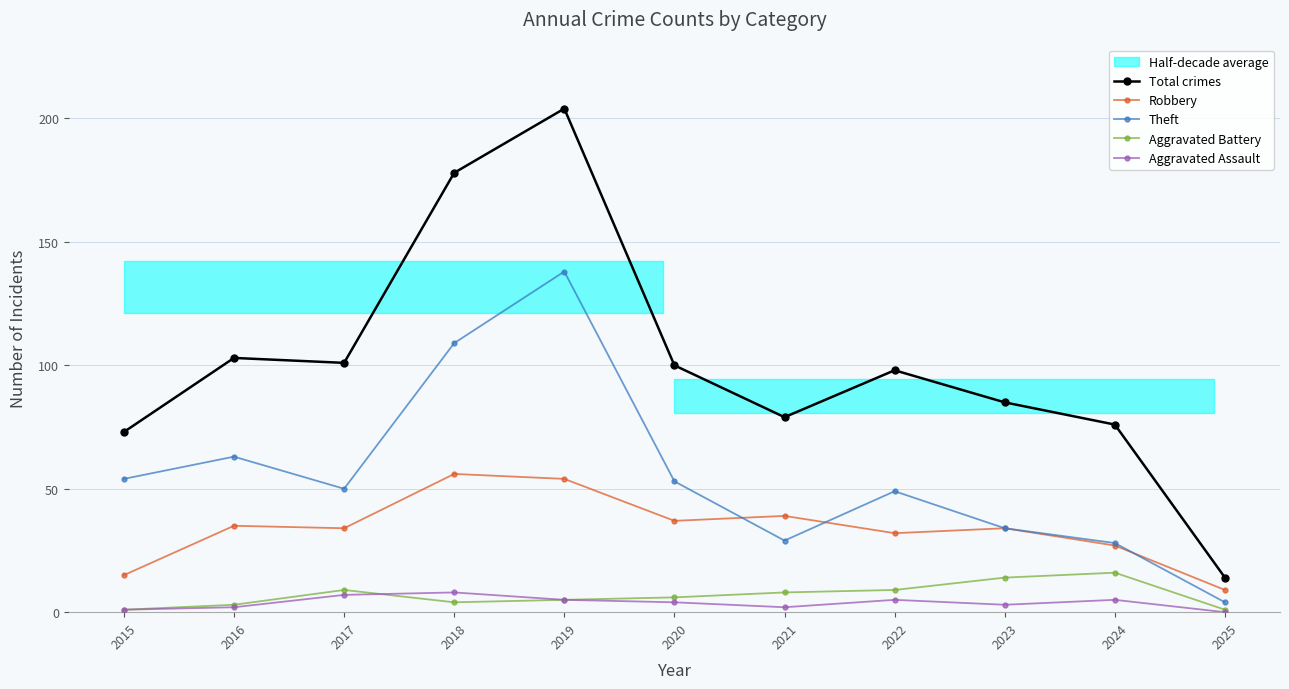

True or false: Aggravated Battery and Total crimes intersect in this chart.

False